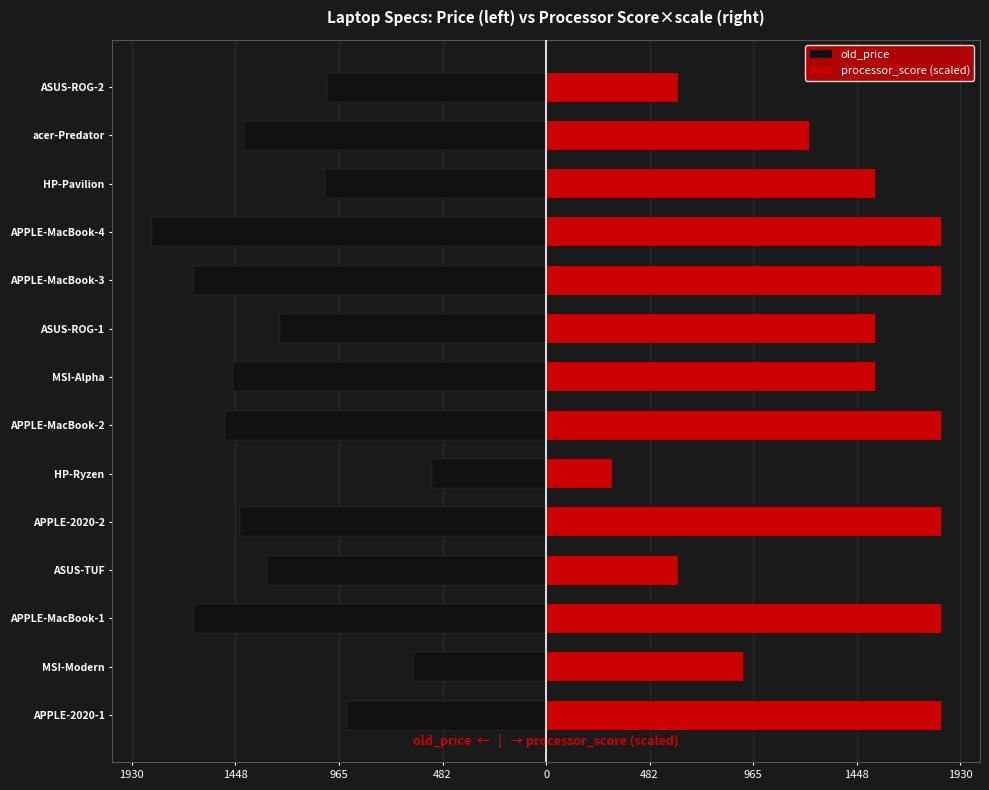

What is the minimum value shown in the chart?

-1839.0